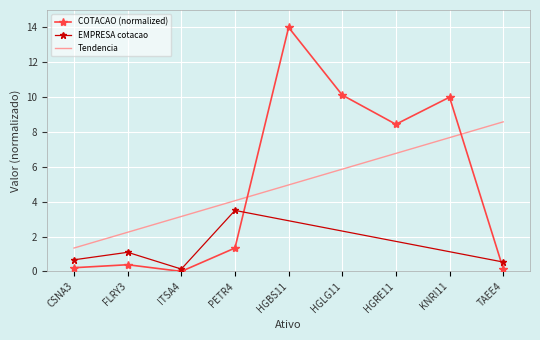

Rank the categories by value from lowest to highest.

ITSA4, TAEE4, CSNA3, FLRY3, PETR4, HGRE11, KNRI11, HGLG11, HGBS11